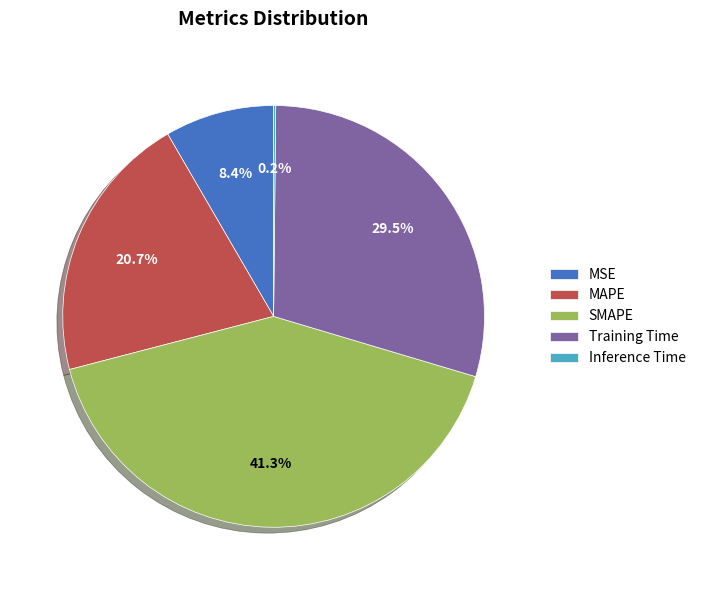

Between Training Time and SMAPE, which is larger?

SMAPE